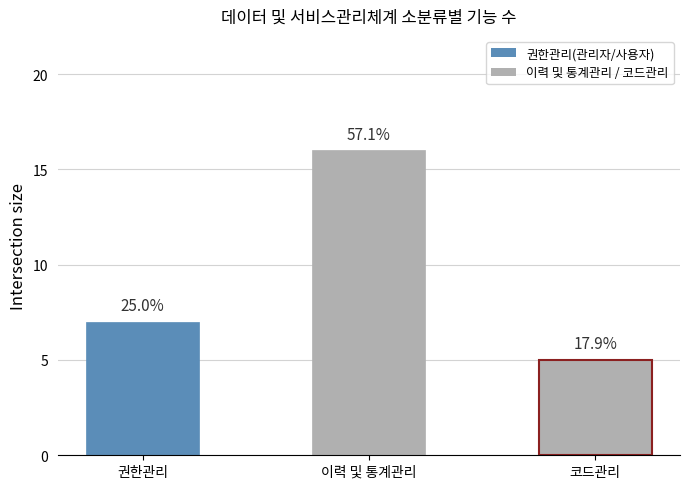

What is the smallest value displayed?

5